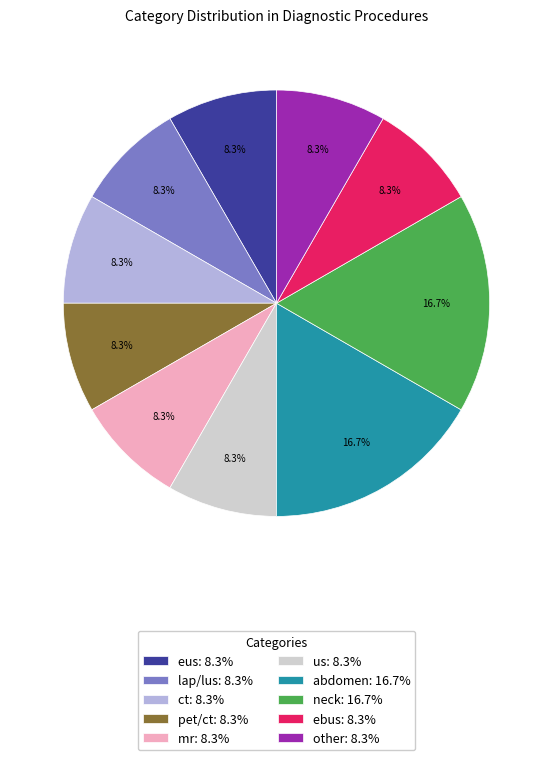

True or false: abdomen accounts for 17% of the total.

True